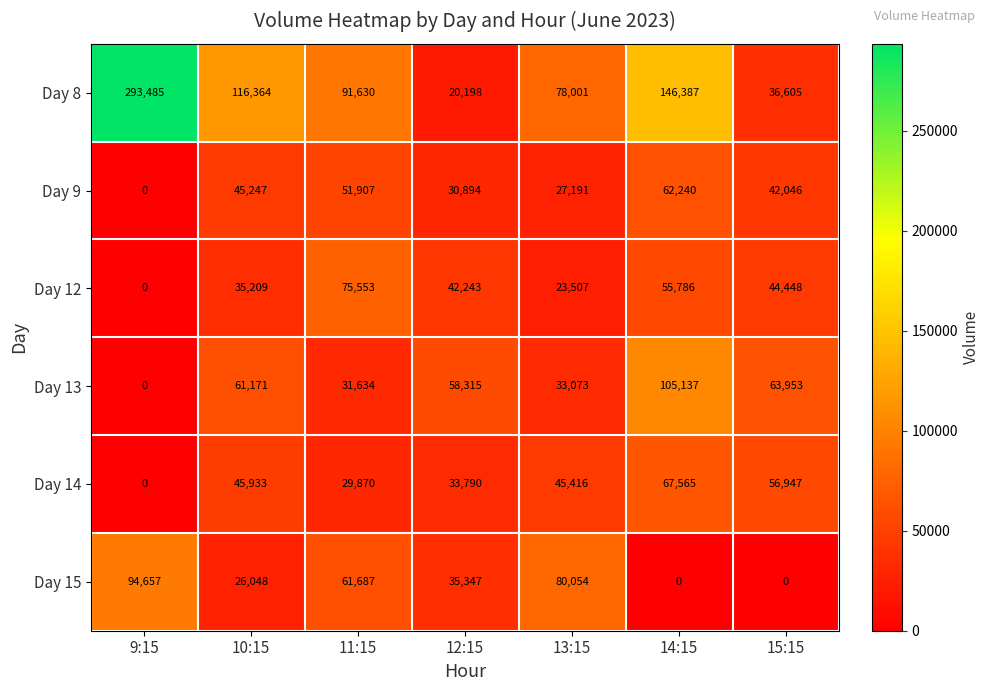

What is the sum of all Day 9 values?

259525